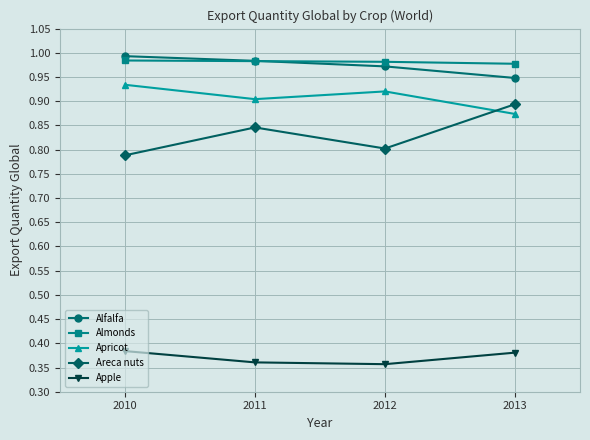

How many lines are shown in the chart?

5